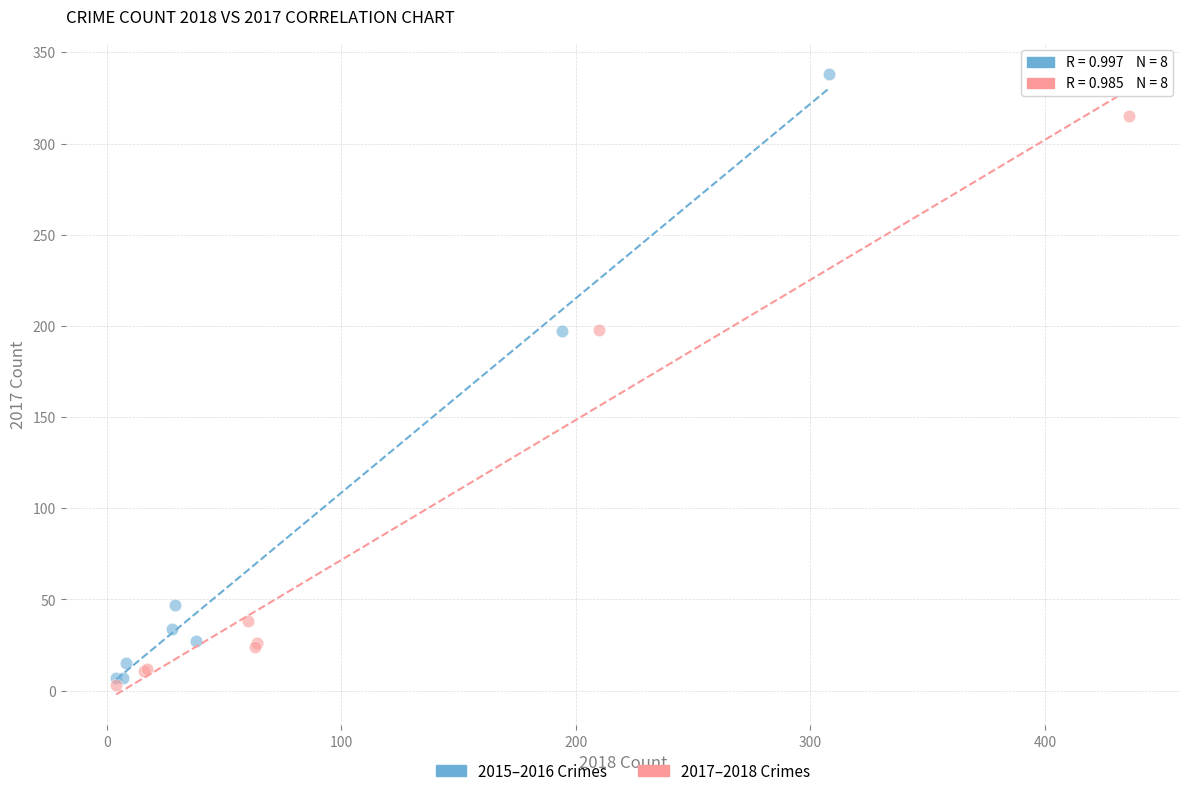

Which series contains the lowest Y value?

2017–2018 Crimes